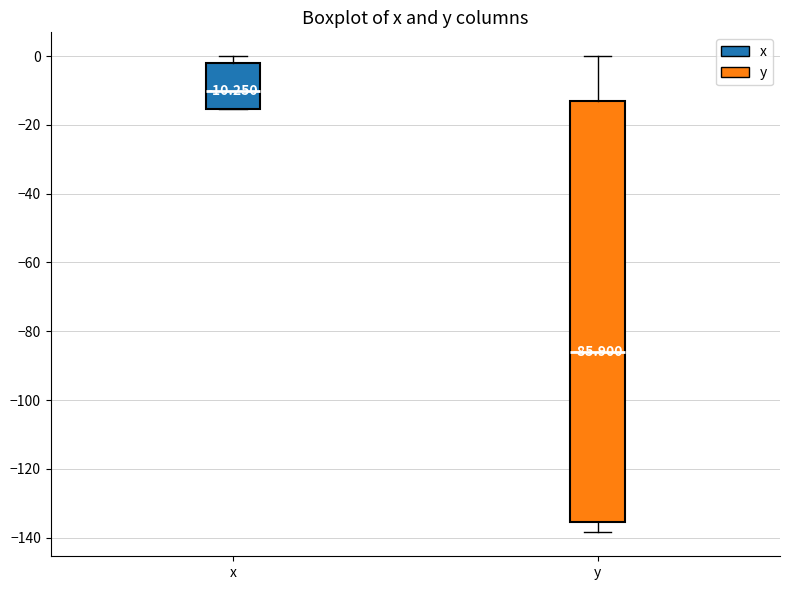

Which box's median line is the lowest?

y